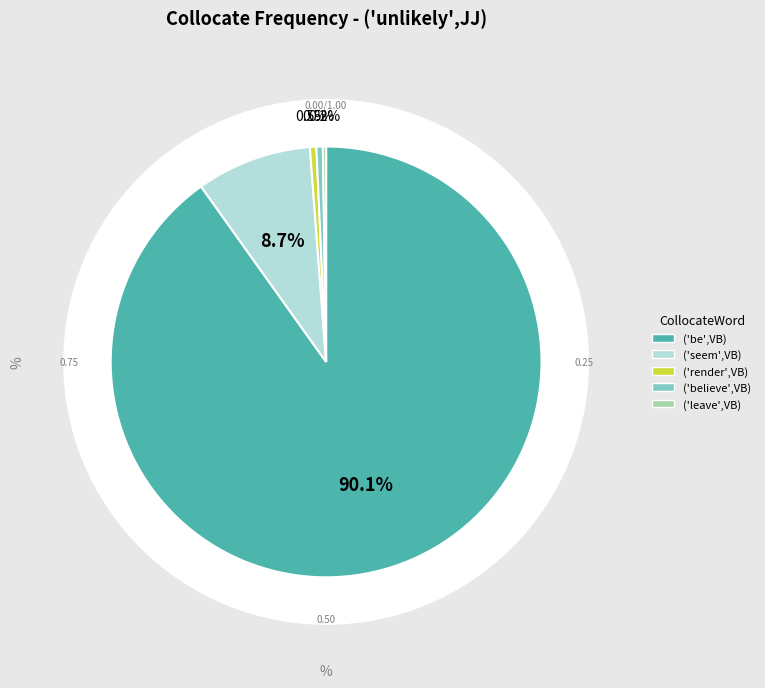

How many segments does this pie chart have?

5